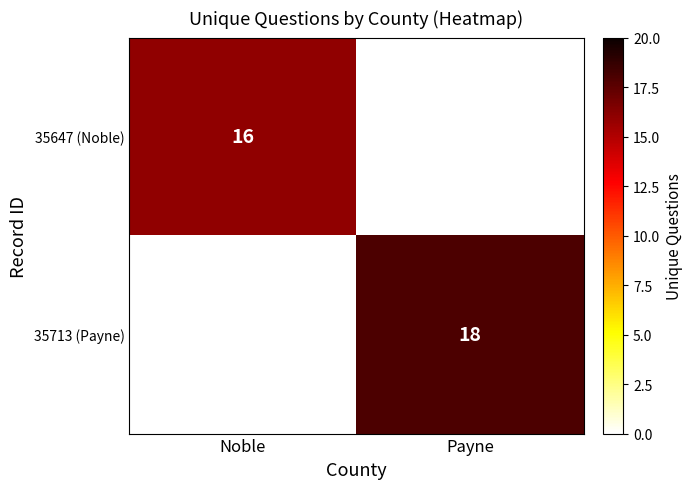

What is the smallest value displayed?

16.0